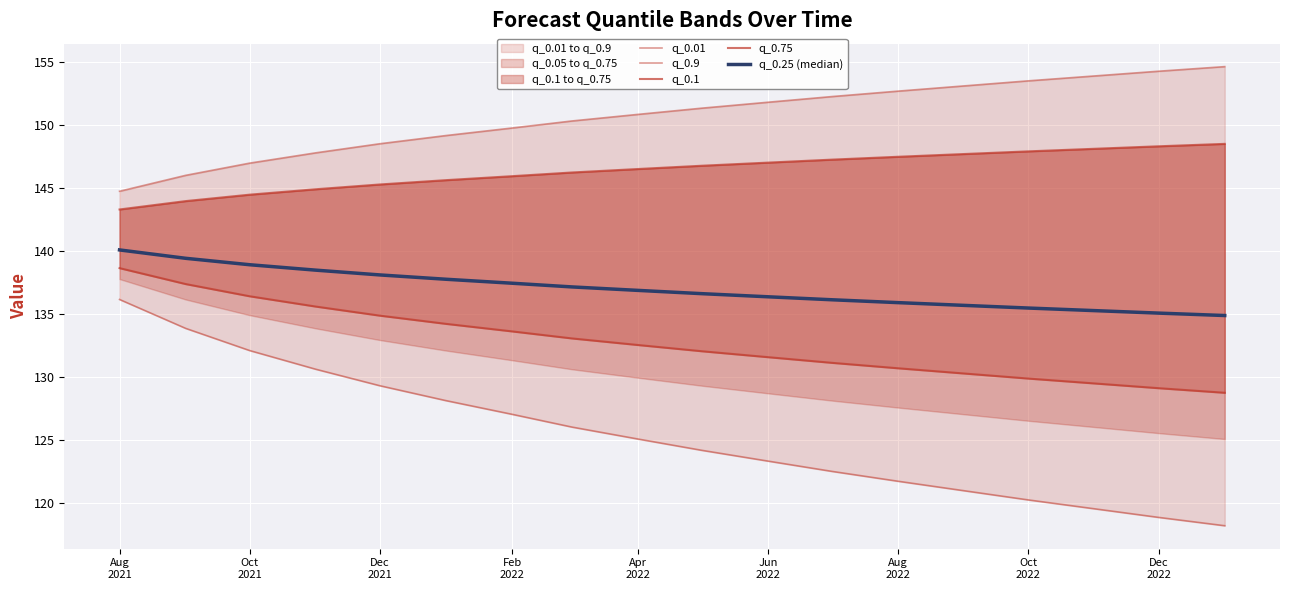

What is the difference between the maximum and minimum values in the q_0.75 series?

5.2